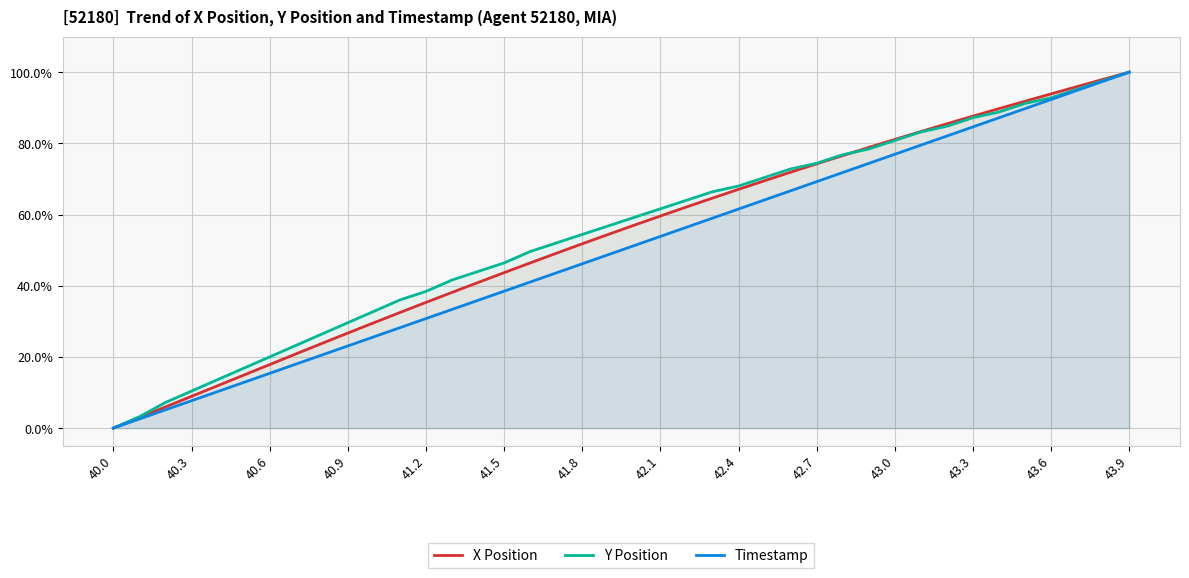

At which label does Timestamp reach its peak?

43.9